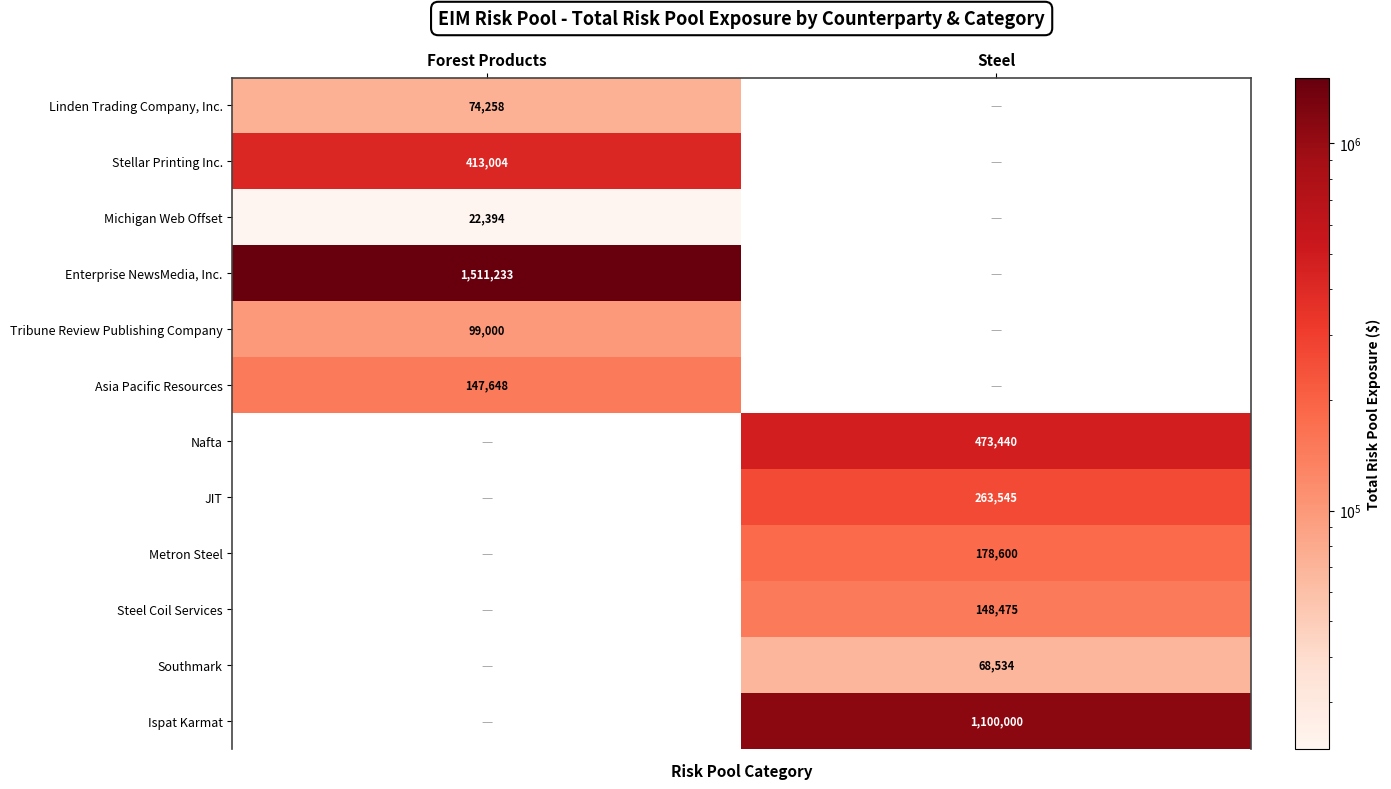

True or false: Tribune Review Publishing Company has a value of 130828.7 at Forest Products.

False